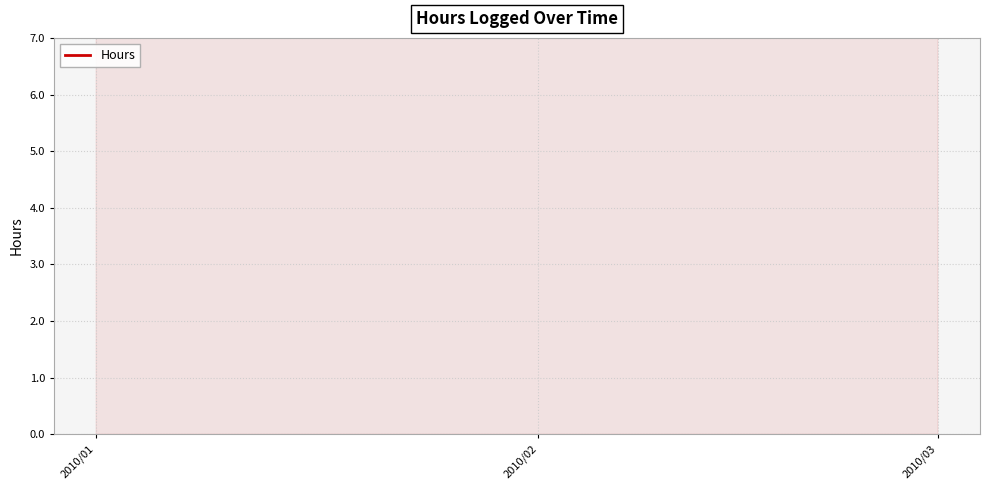

How many data points does each series have?

3